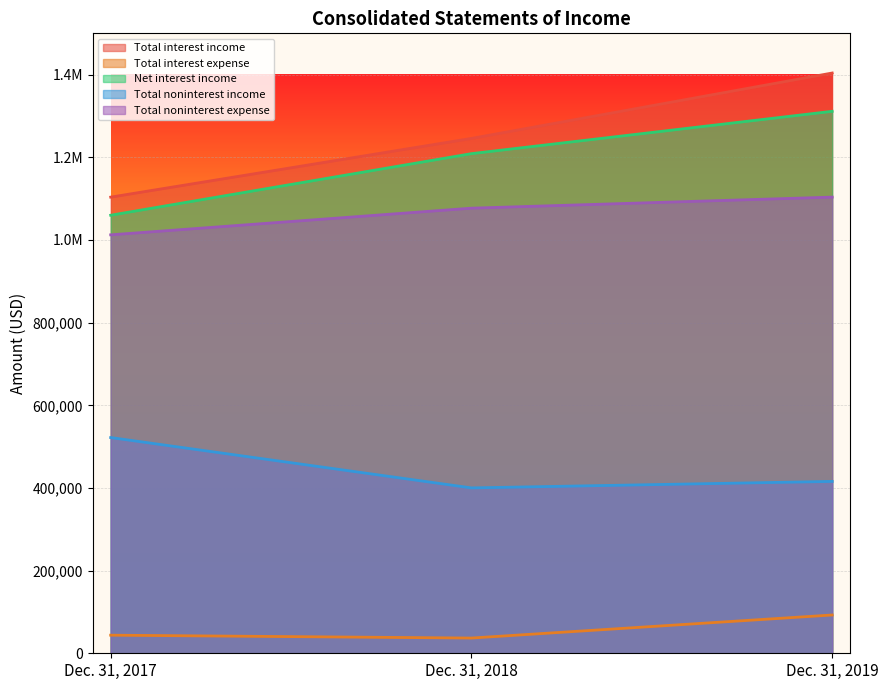

What is the value of the Total interest income point at the 1st from the left?

1103690